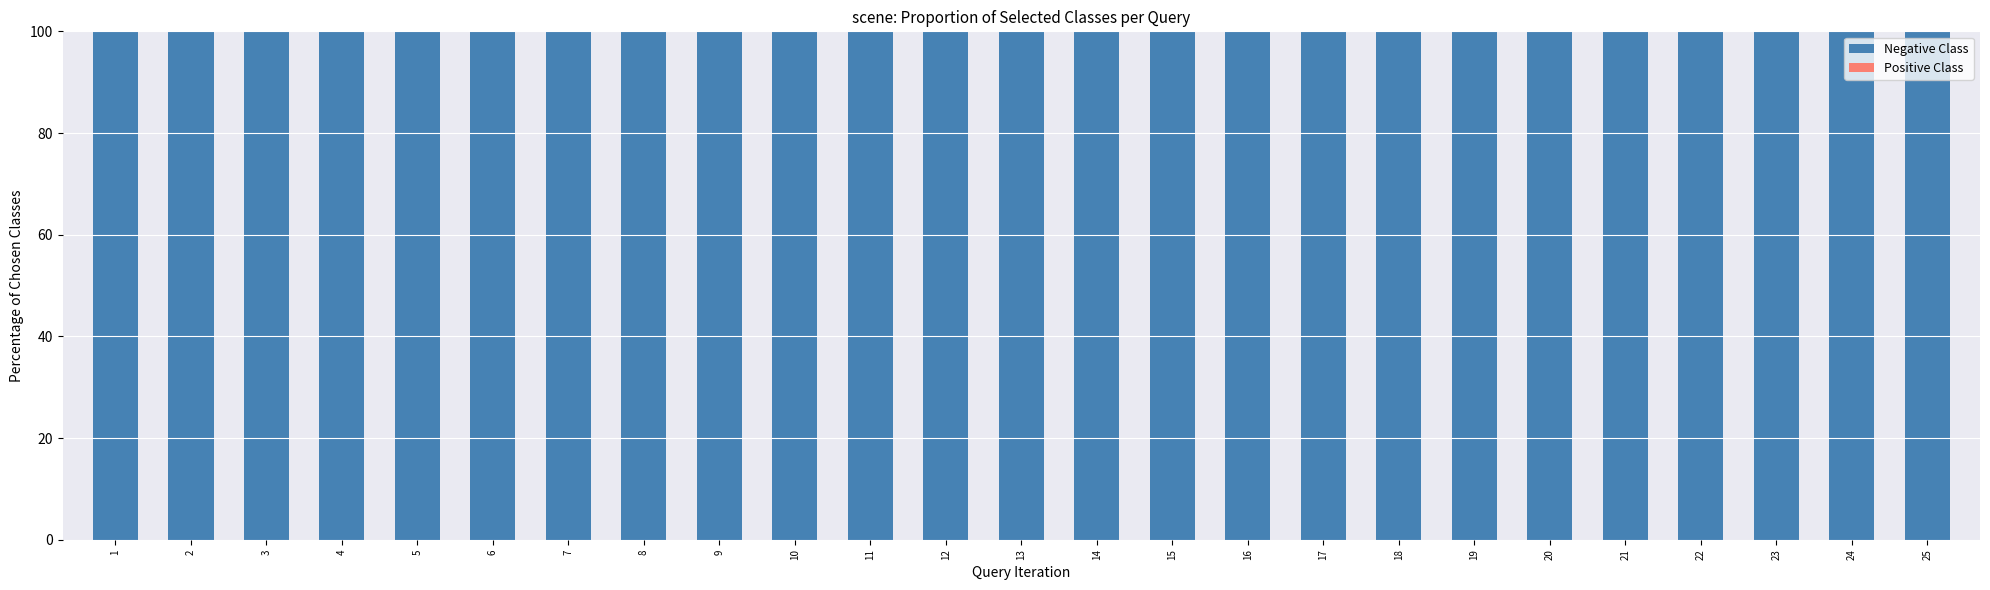

At which category does the chart reach its minimum across all series?

1